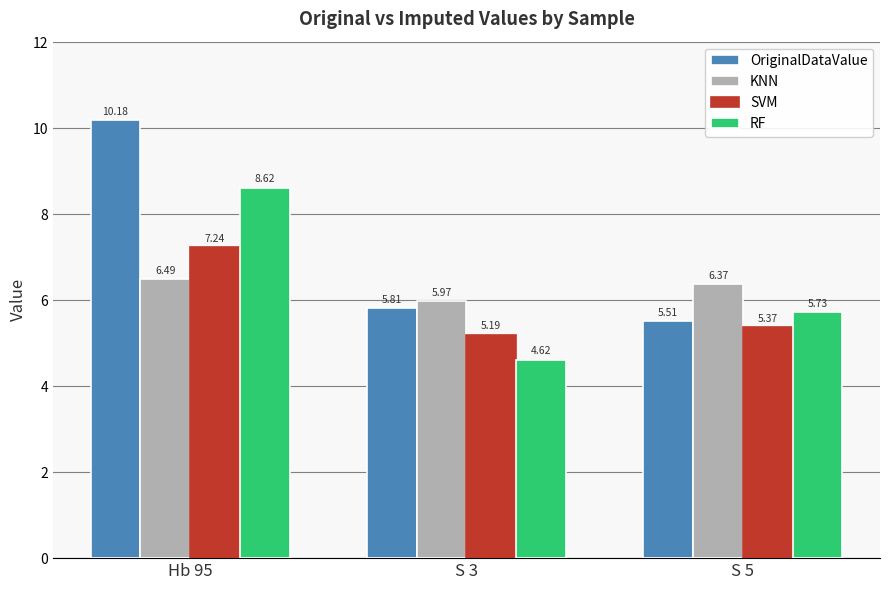

Which series changed the most between Hb 95 and S 3?

OriginalDataValue